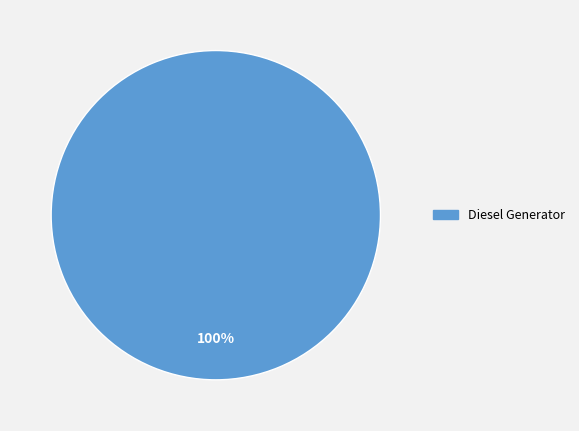

To the nearest percent, what percentage of the pie is Diesel Generator?

100%